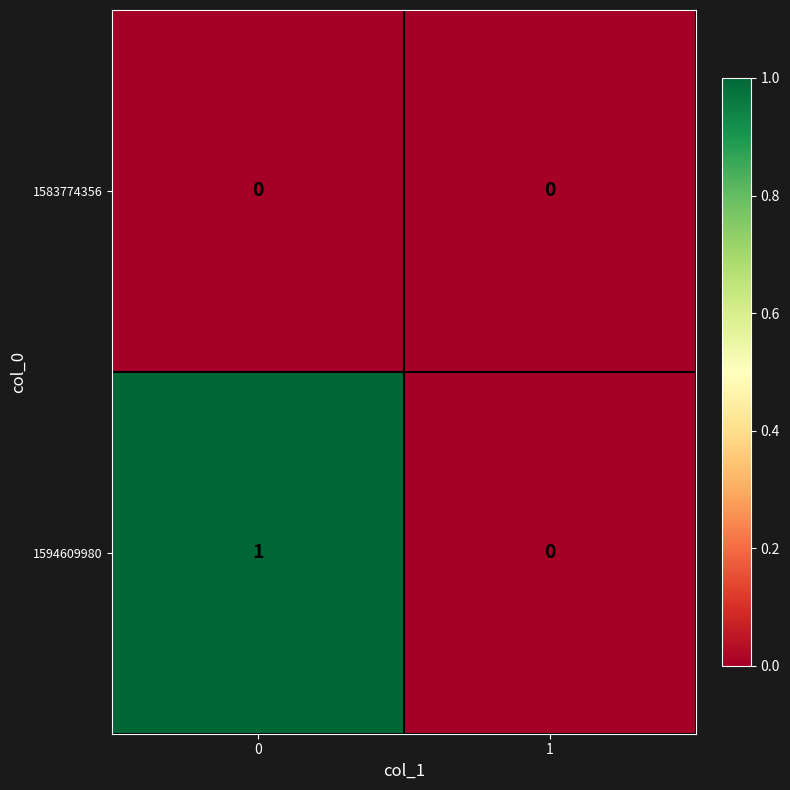

True or false: 1583774356 has a value of 0 at 0.

True